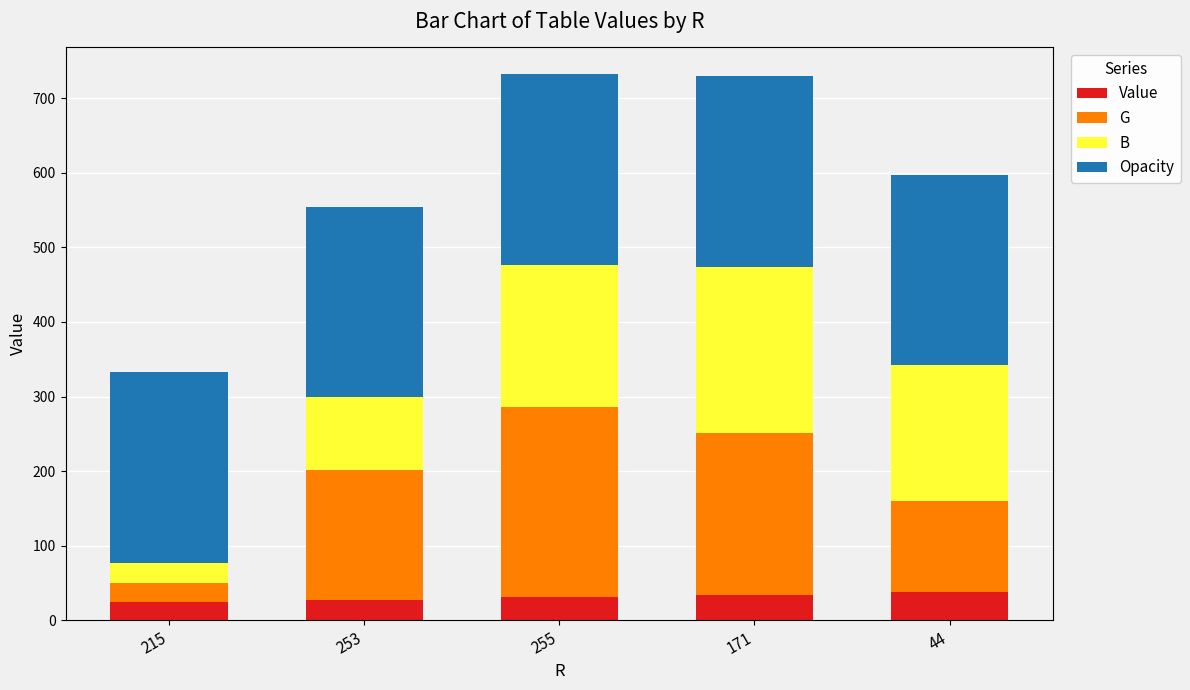

The value of Value at 171 is 34.2. True or false?

True